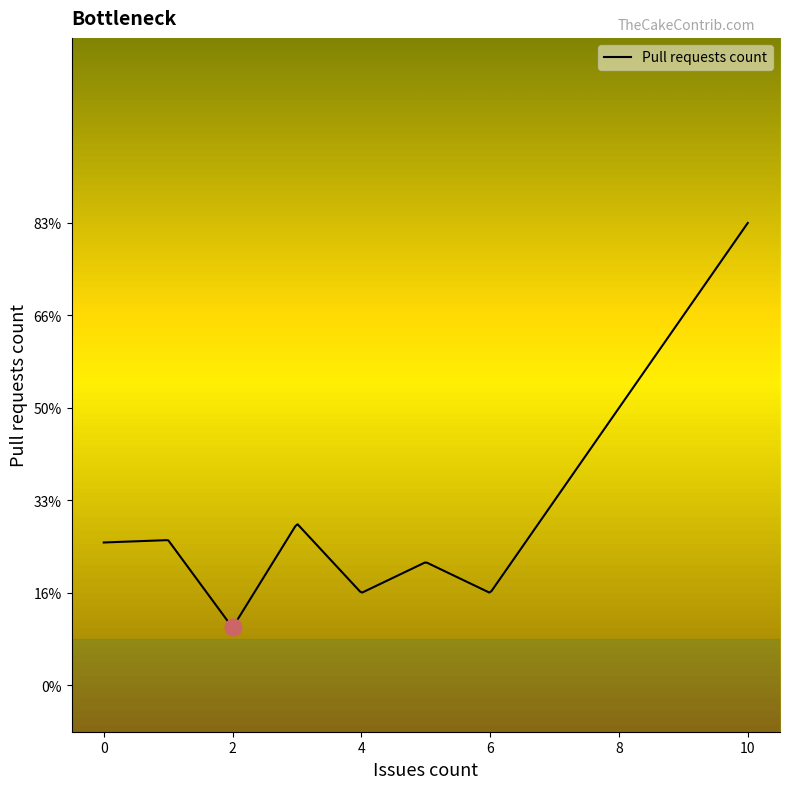

True or false: the data shows 2 at 0.

False